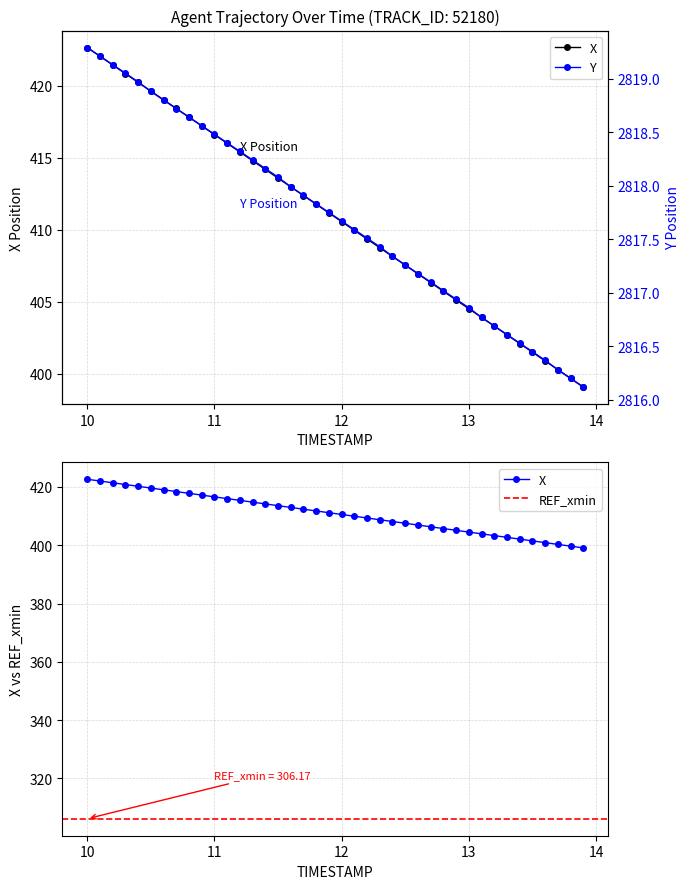

Is this an area chart (filled region under the line)?

No